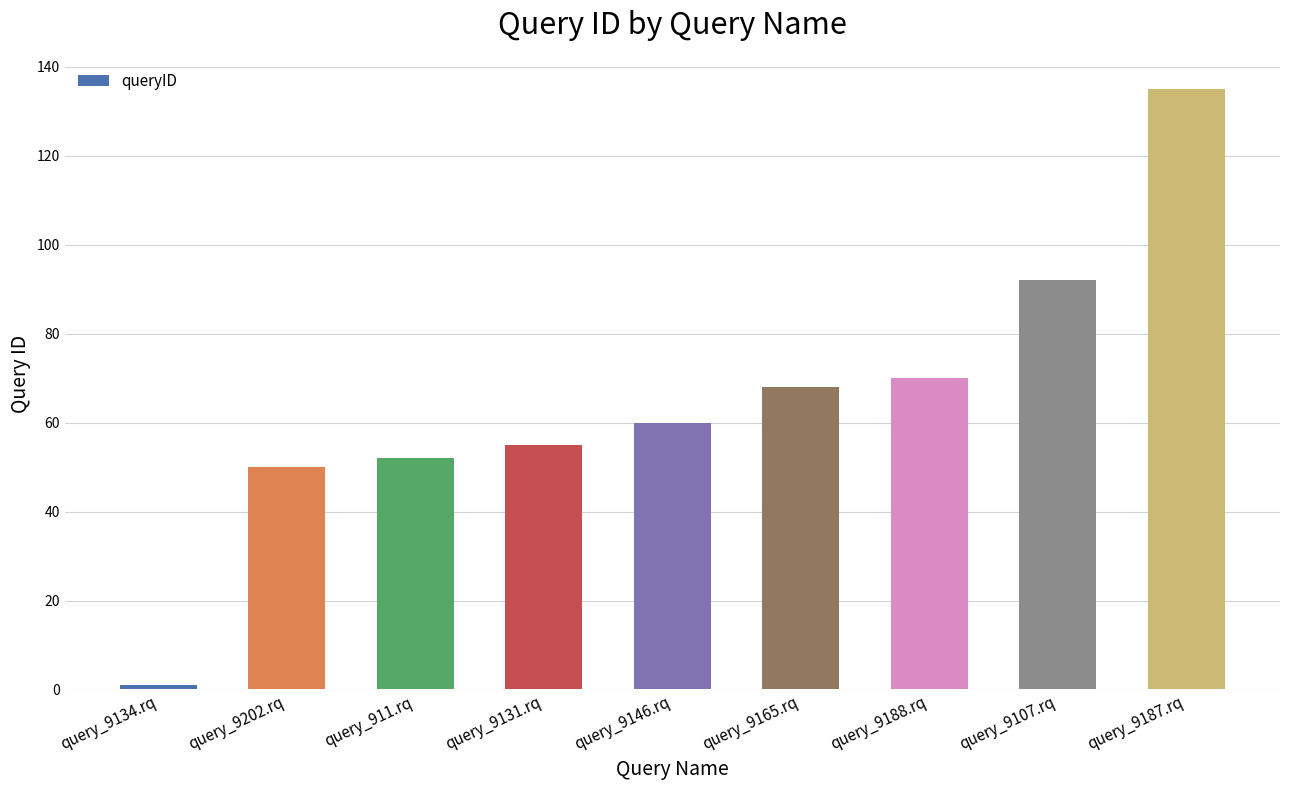

How many data points are less than 60?

4